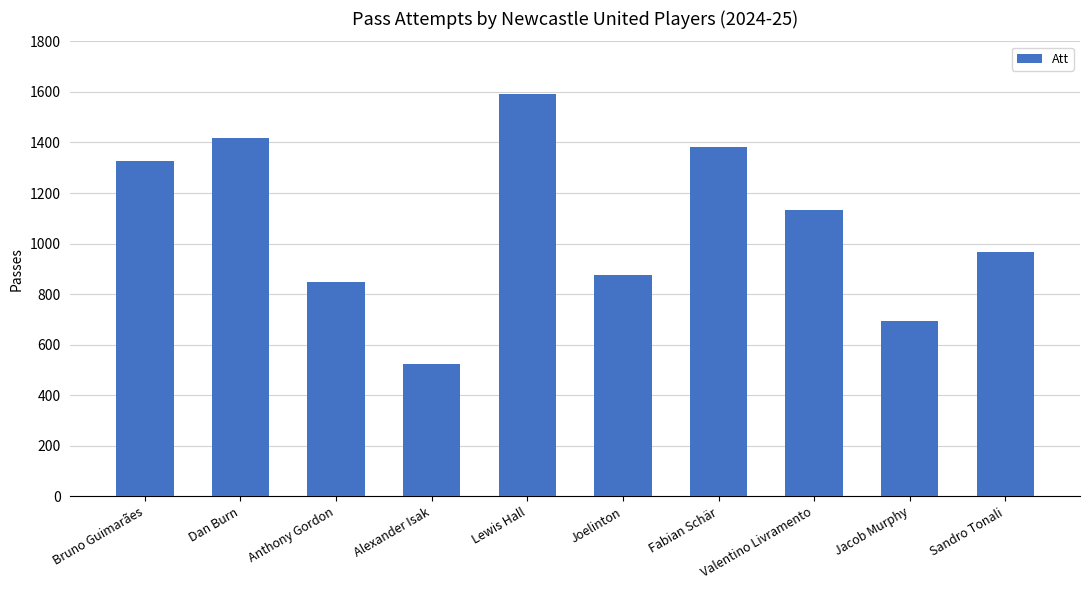

Which label corresponds to the smallest value in the chart?

Alexander Isak